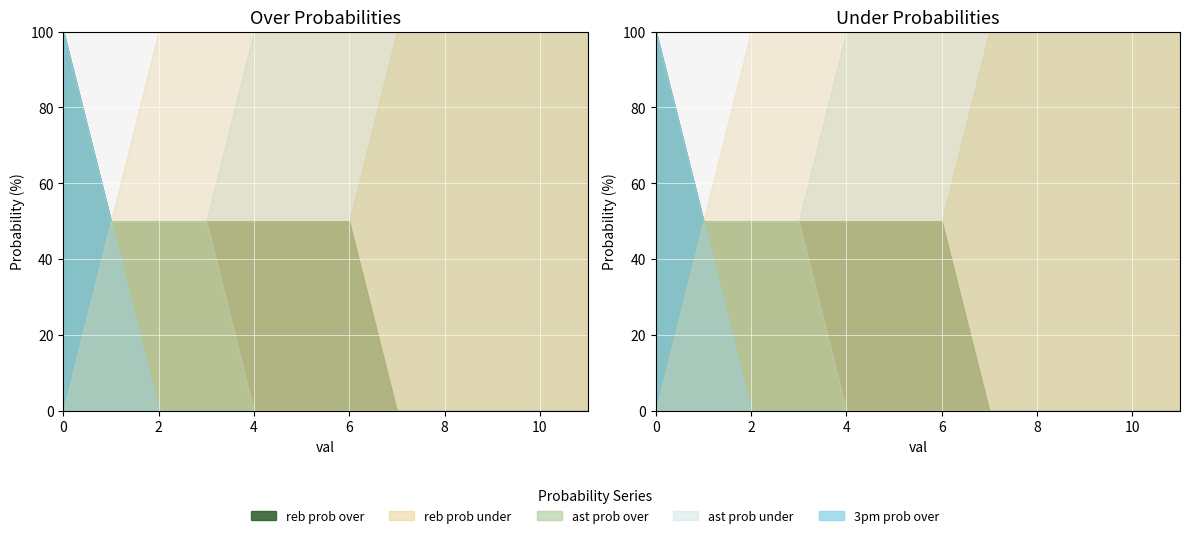

What is the total value across all series at 1?

300